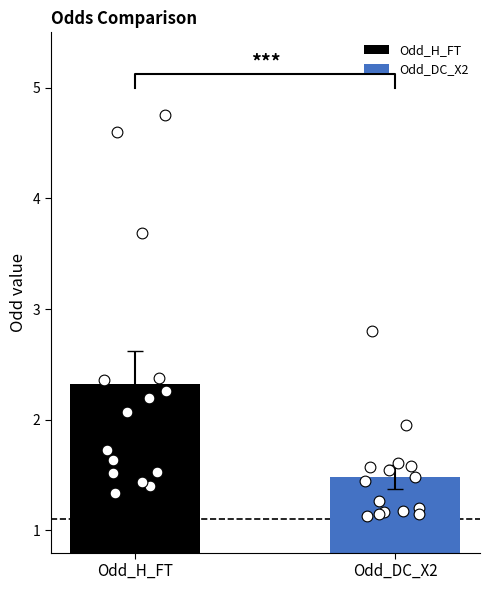

Which series reaches the maximum Y coordinate?

Odd_H_FT